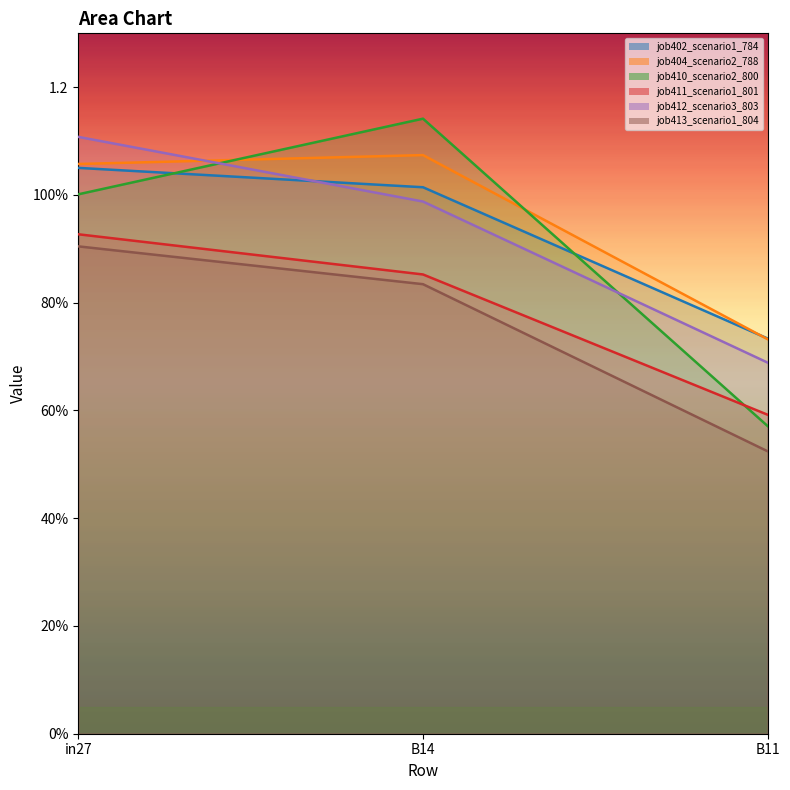

Rank the series at B11 from lowest to highest value.

job413_scenario1_804, job410_scenario2_800, job411_scenario1_801, job412_scenario3_803, job404_scenario2_788, job402_scenario1_784